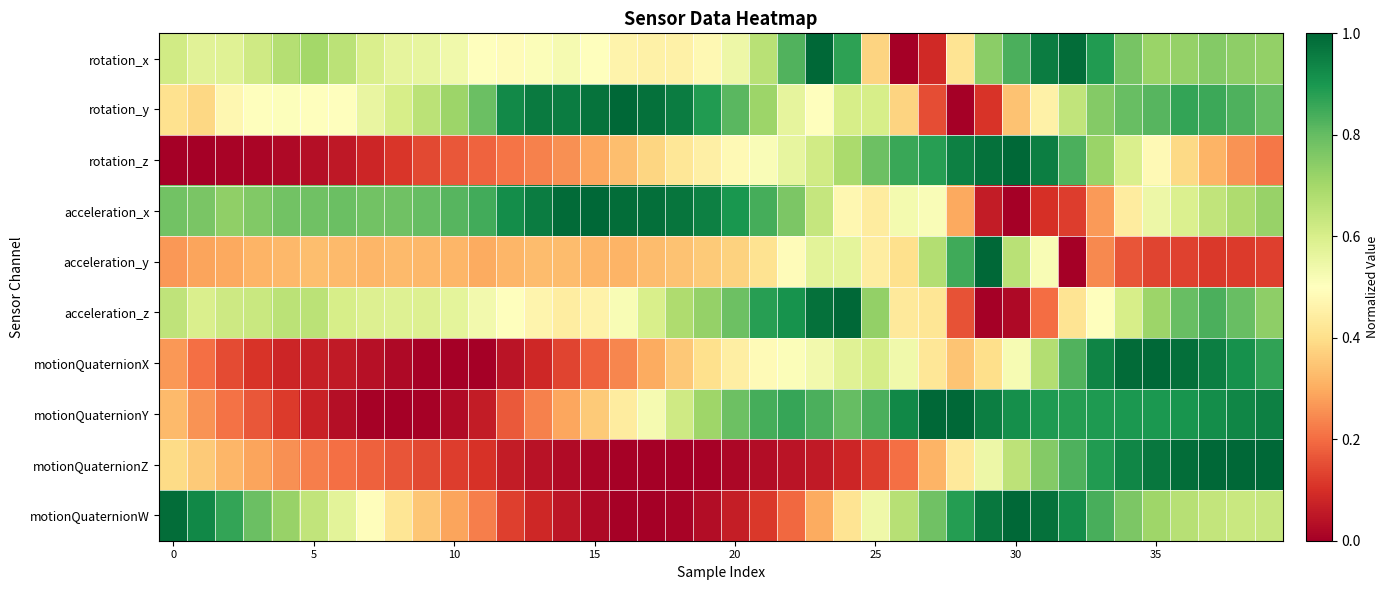

How many distinct data groups are displayed?

10